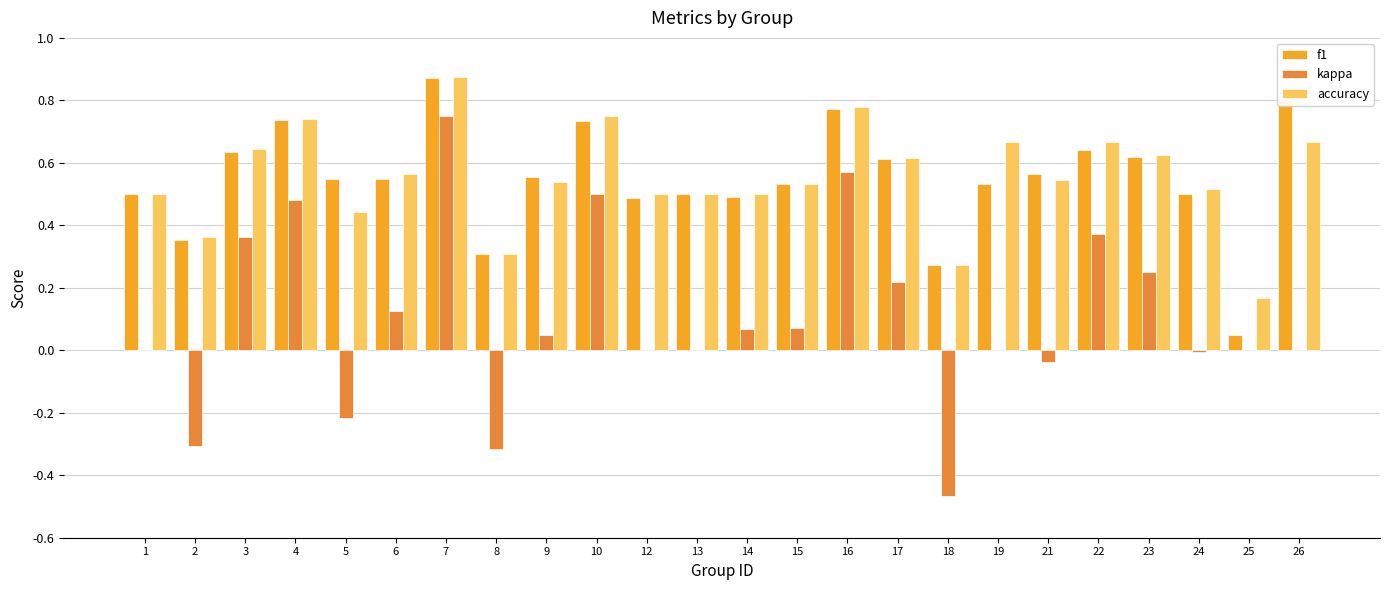

What is the sum of the f1 values at 10 and 7?

1.6